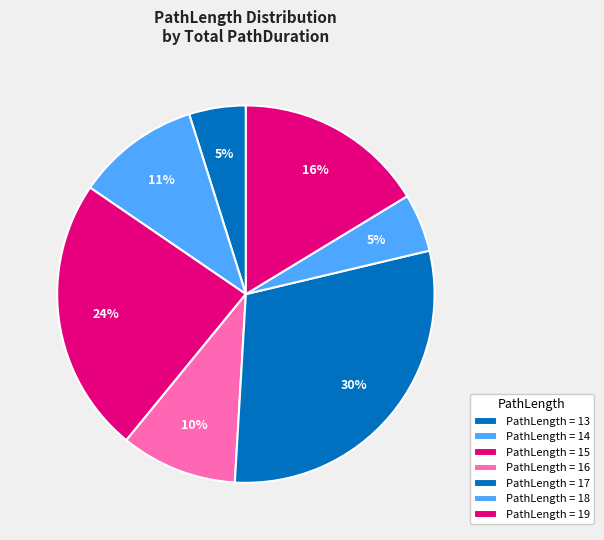

What is the largest slice in the pie chart?

17